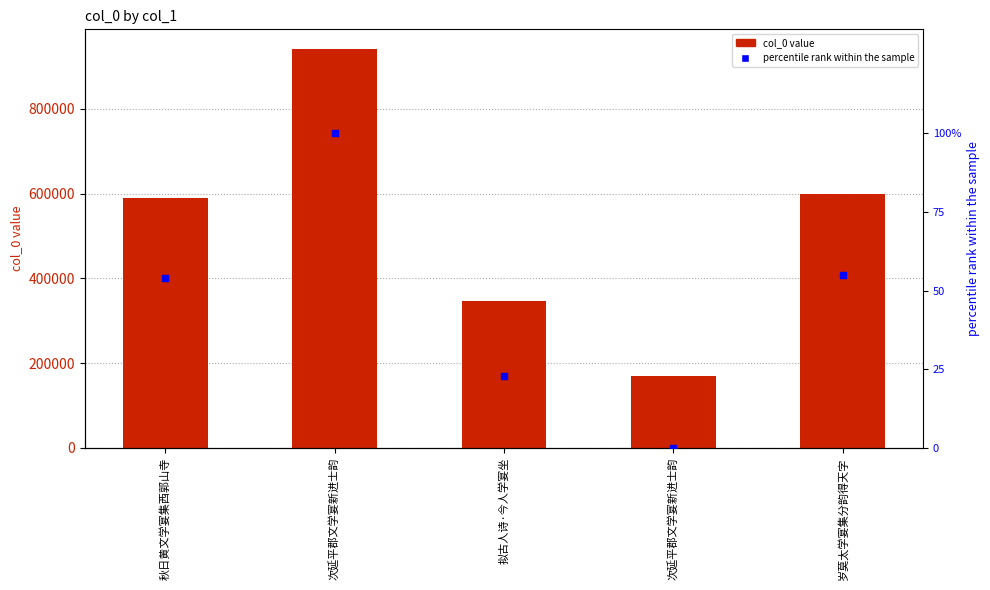

Is the value of col_0 at 岁莫太学宴集分韵得天字 greater than the value of percentile rank within the sample at 拟古人诗·今人学宴坐?

Yes